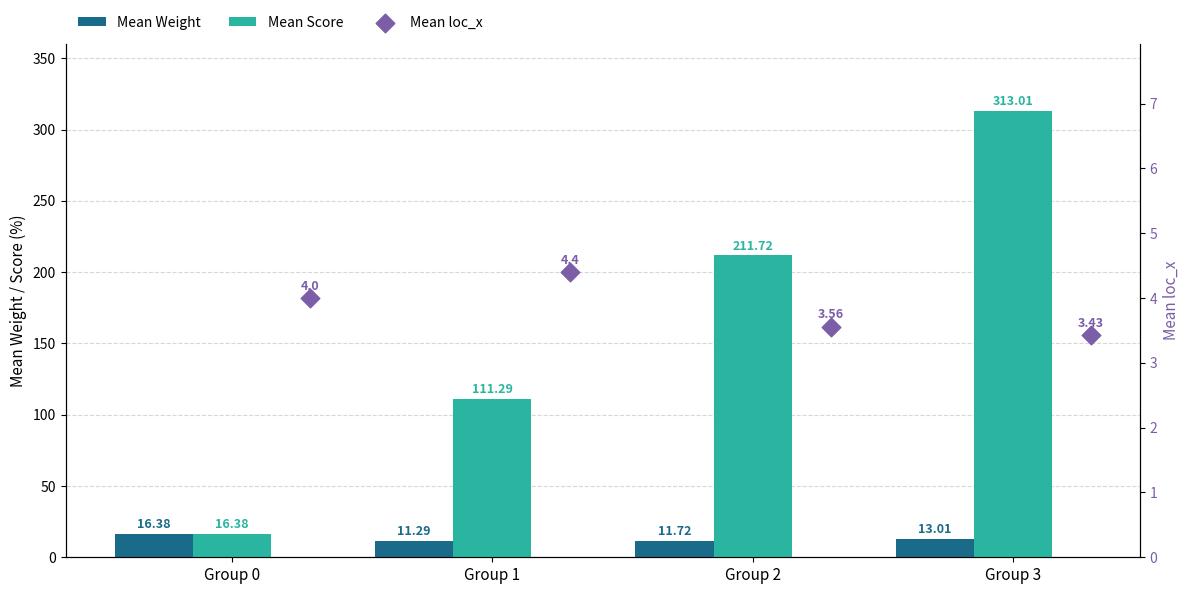

What are all the series names shown in the legend?

Mean Weight, Mean Score, Mean loc_x